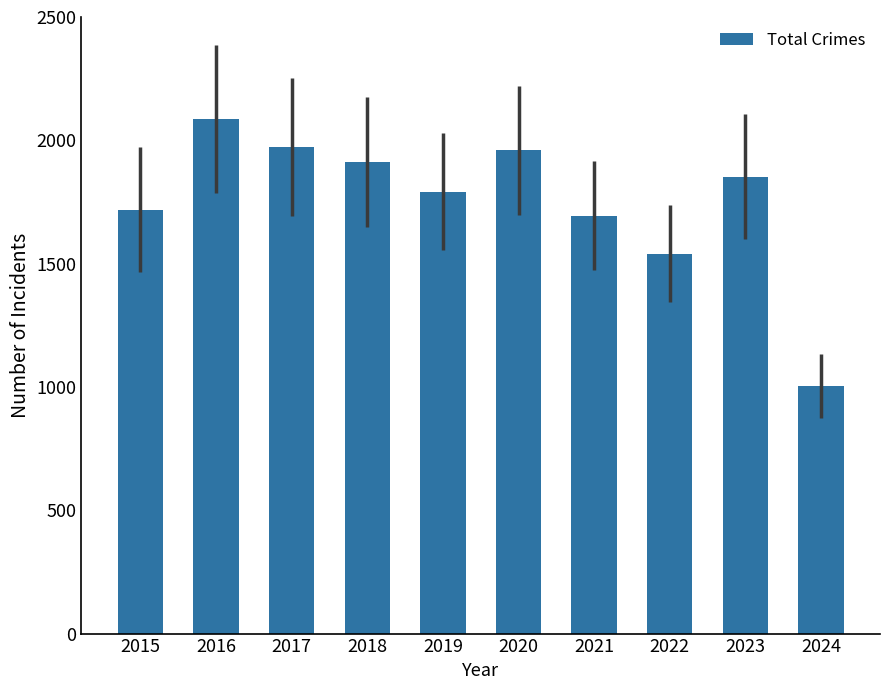

Approximately how many times larger is the value at 2024 compared to 2022?

0.7